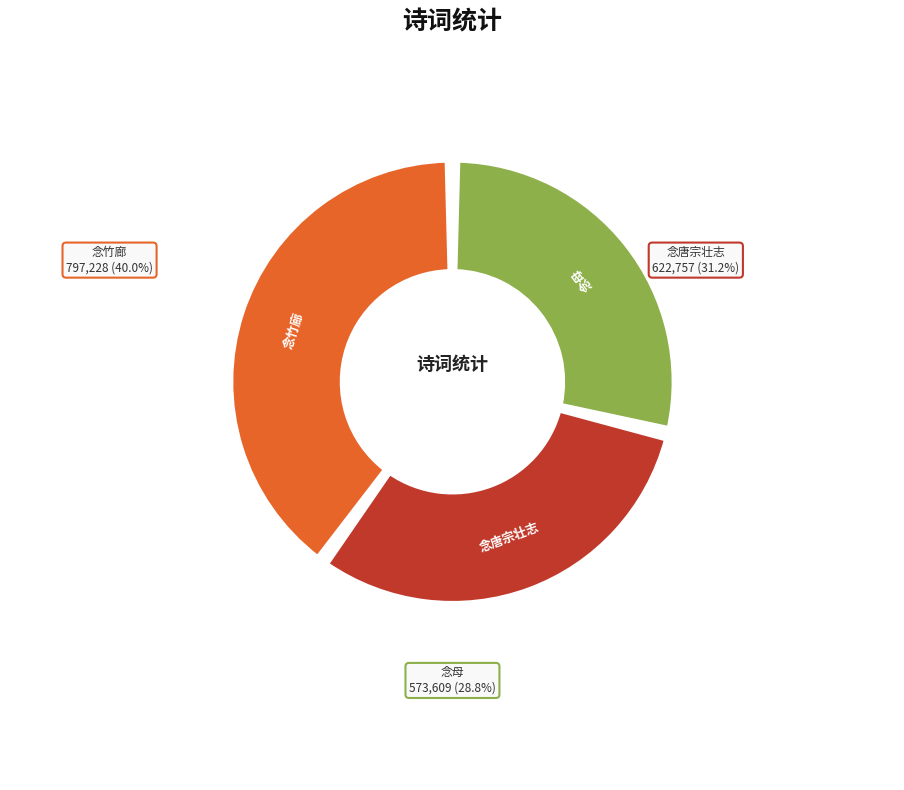

What is the ratio of the value at 题如皋汪氏文园，绿净园两图 减字木兰花 其二 念竹廊 to the value at 赴义词三章 其二 念母?

1.4